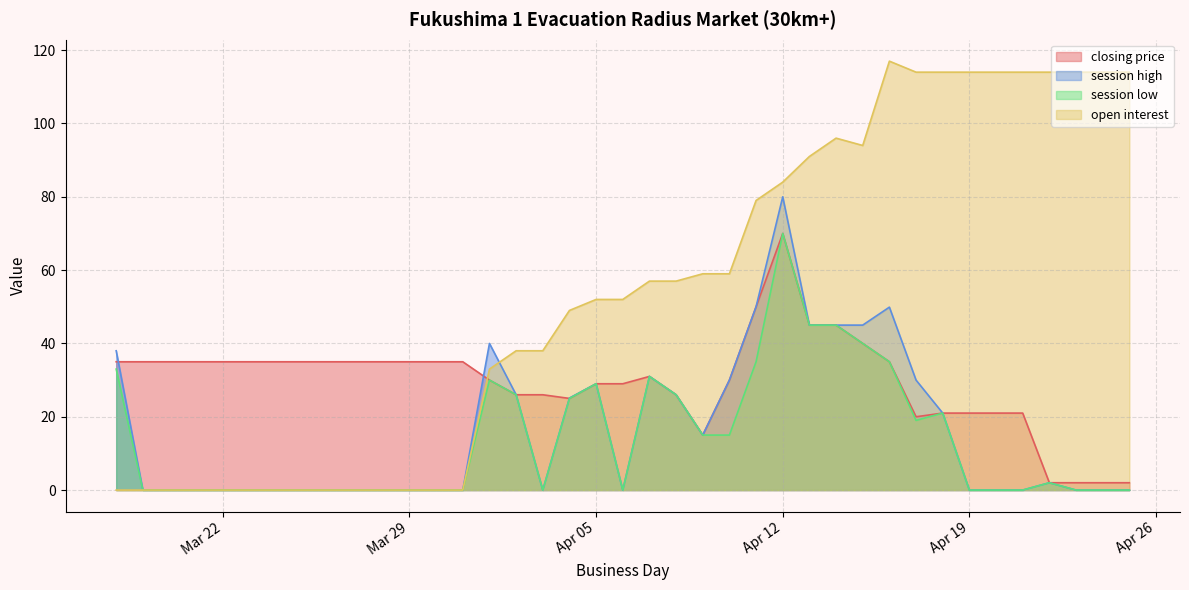

Where is the first local minimum for session high?

2011-04-03